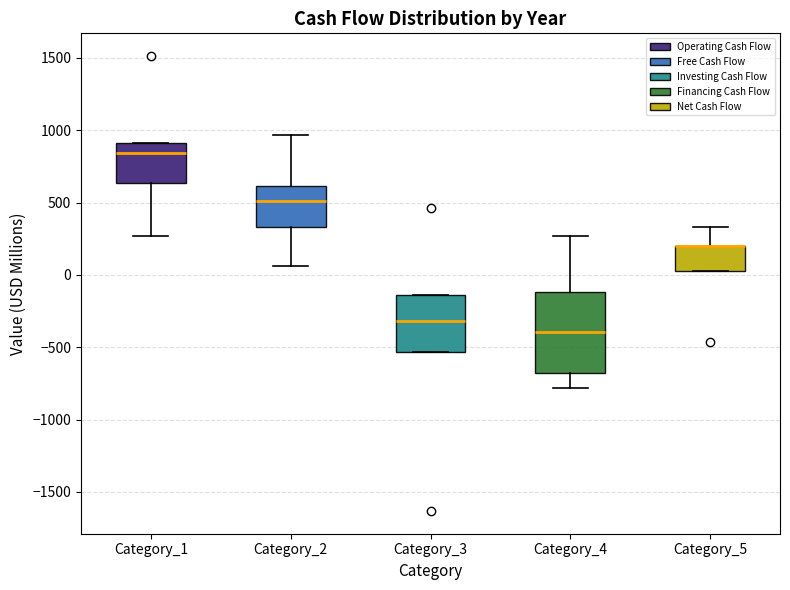

Which box is the tallest, from its lower edge to its upper edge?

Category_4